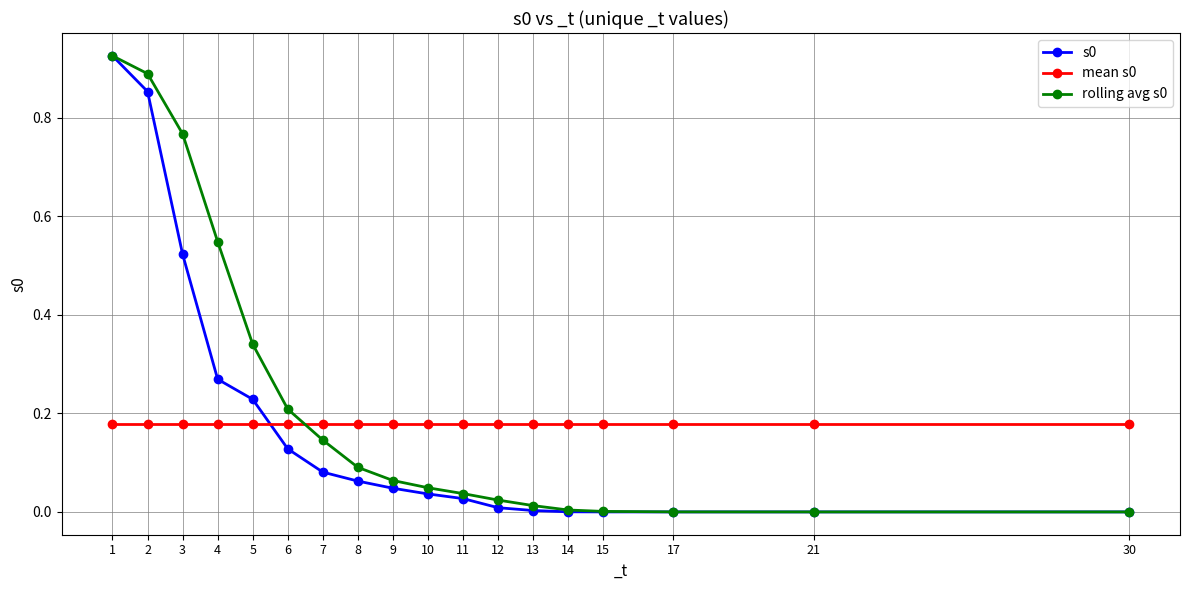

True or false: mean s0 has a value of 0.0 at 7.

False